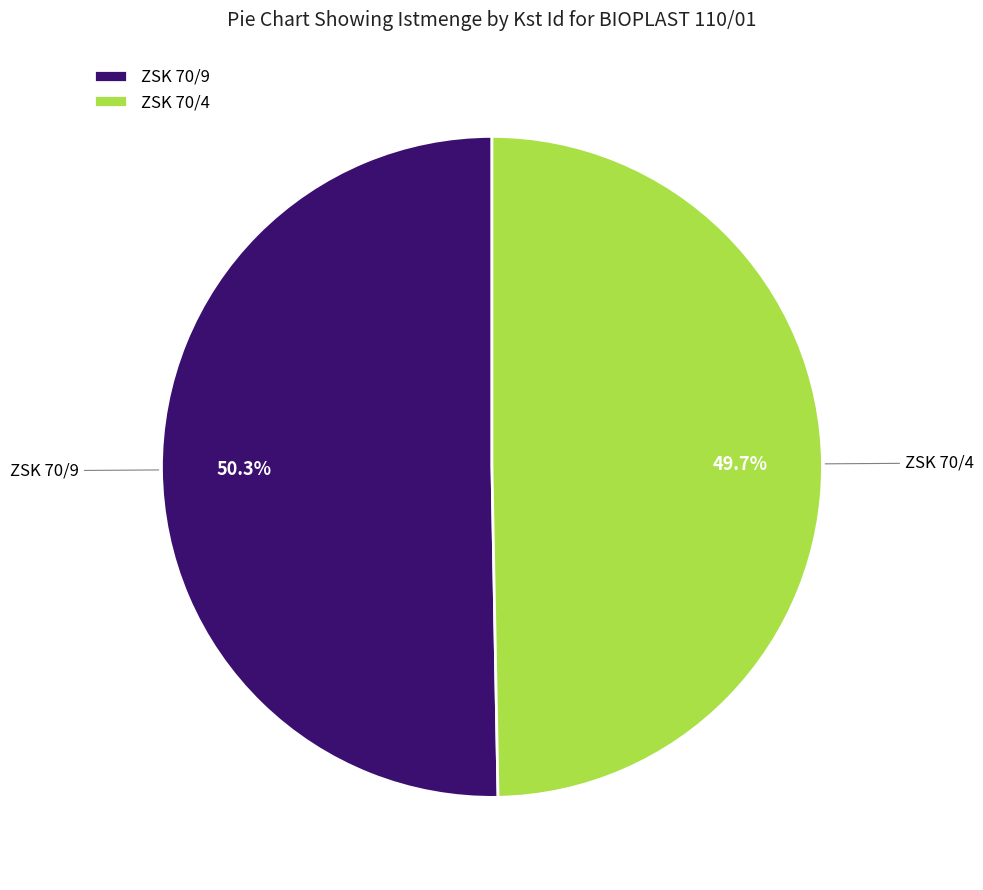

Which has a higher value, ZSK 70/4 or ZSK 70/9?

ZSK 70/9